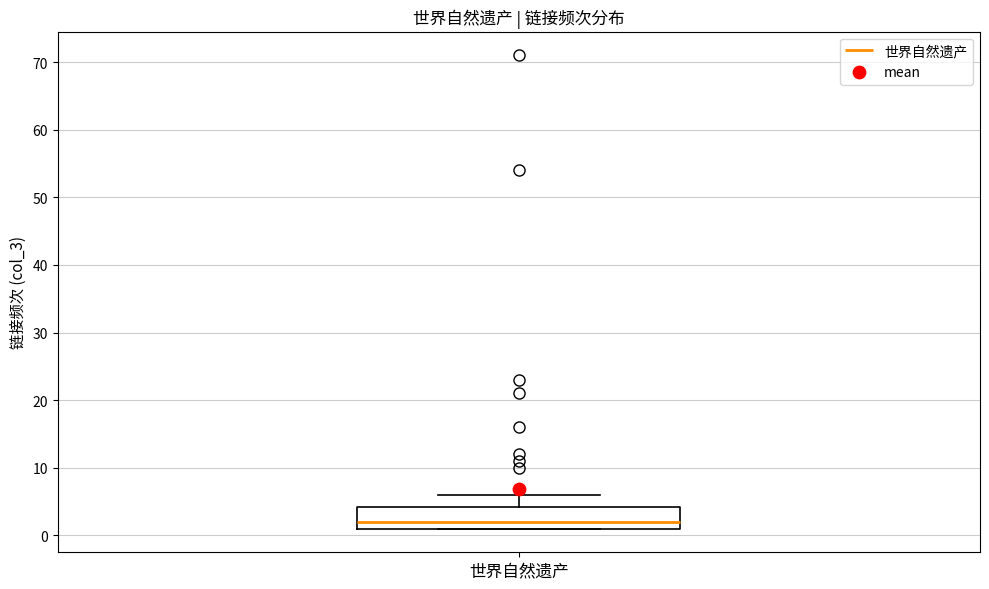

Transcribe this box plot: give where the median line is, the range the box spans, and where the two whiskers end, as read against the y-axis. The values are not printed on the chart, so give them approximately, as read against the axis.

median 2, box 1 to 4, whiskers 1 to 6